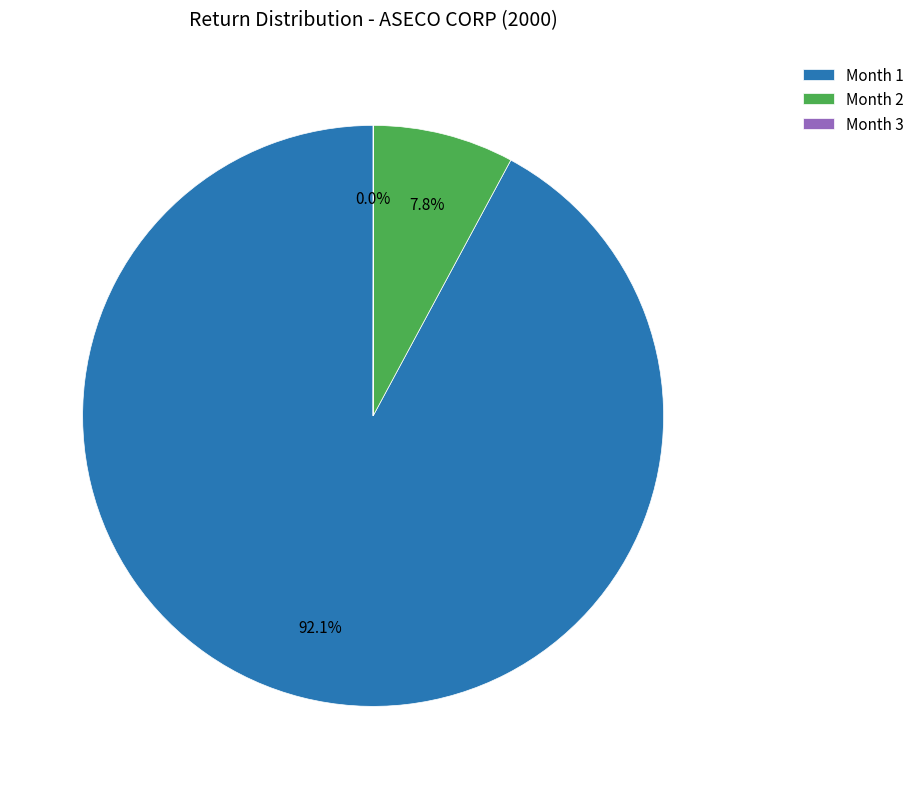

Between Month 2 and Month 1, which is larger?

Month 1